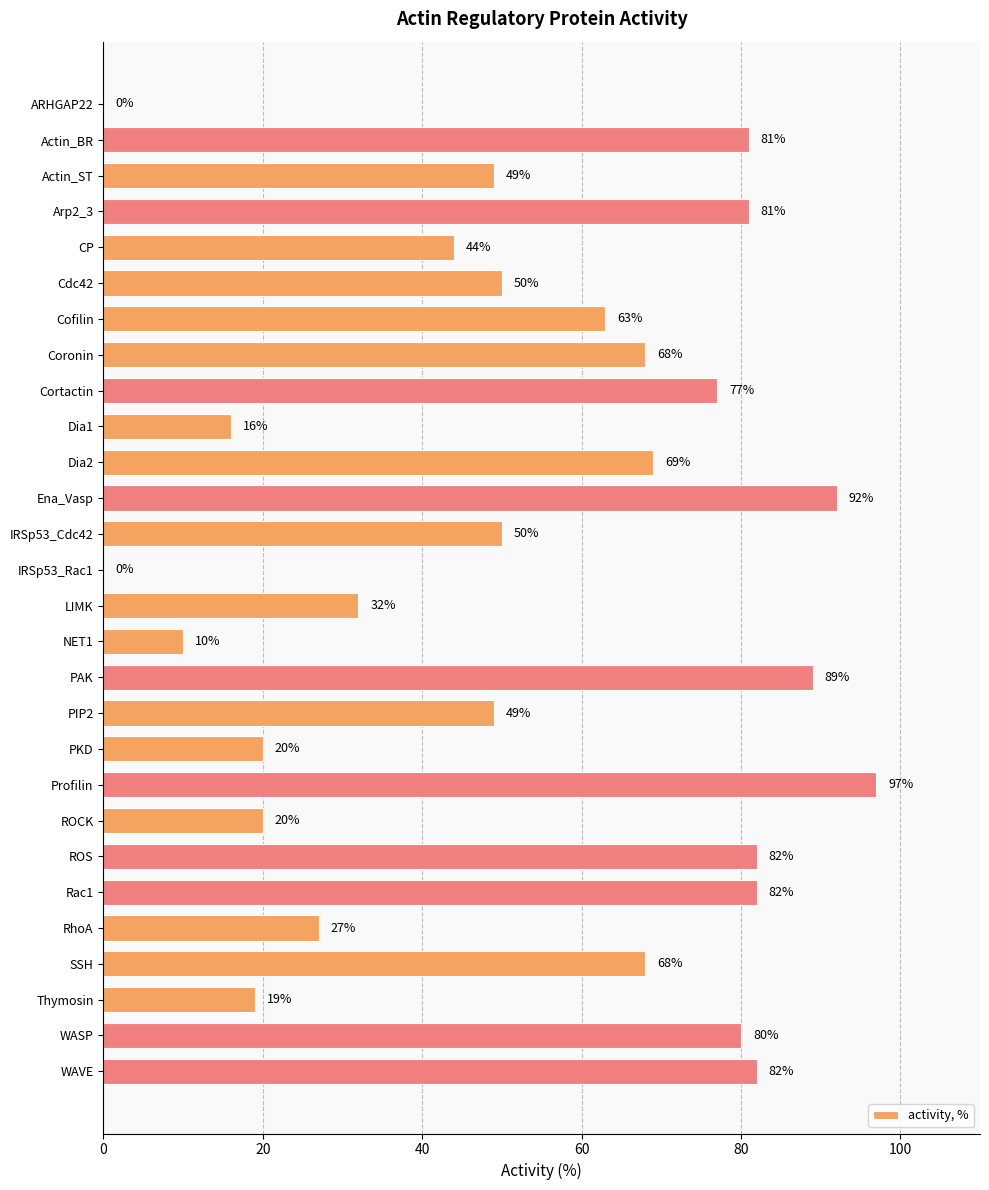

How many values are above zero?

26